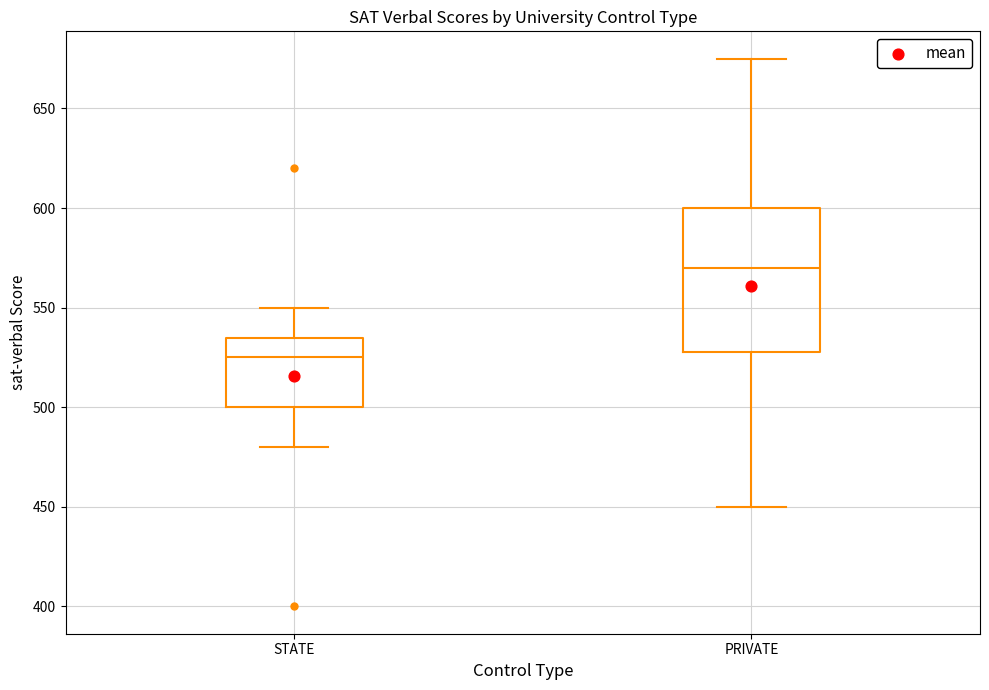

Which box has the lowest median line?

STATE